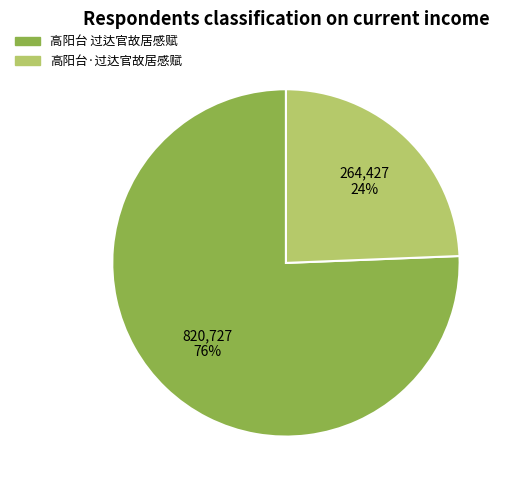

To the nearest percent, what is the average slice percentage?

50%